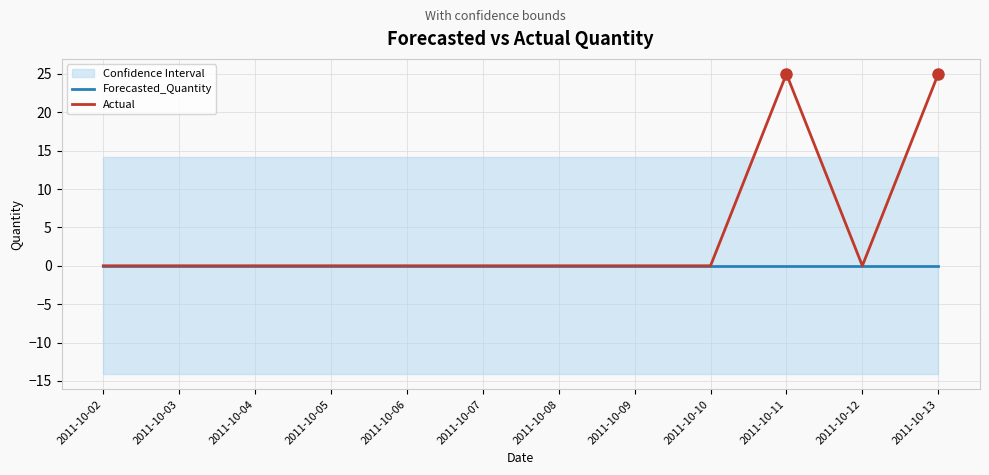

What is the highest value of the Actual series?

25